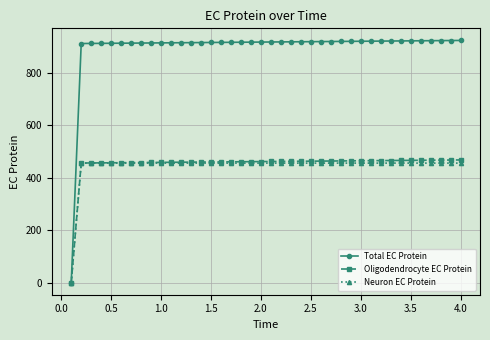

Which series has the largest total across all categories?

Total EC Protein